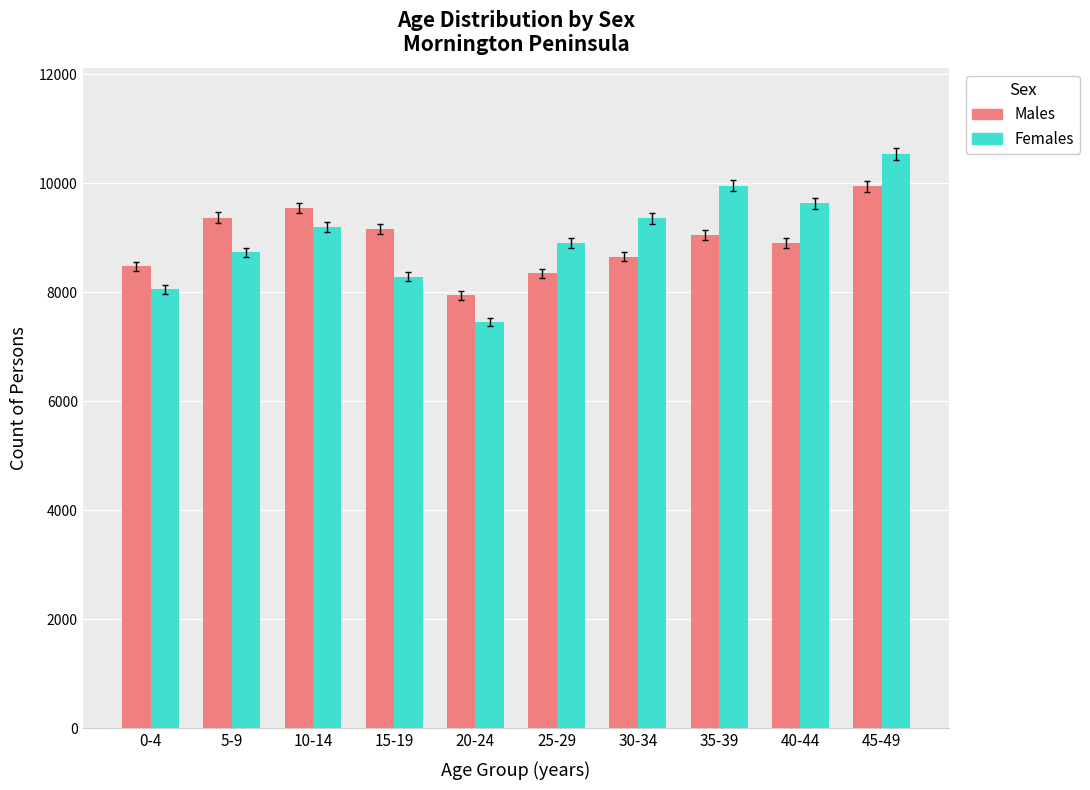

Rank the series by their maximum value, from highest to lowest.

Females, Males